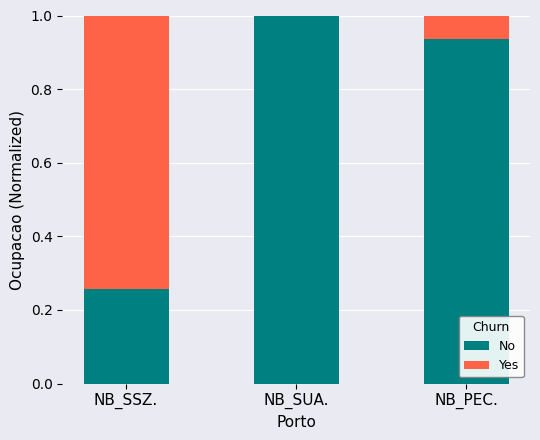

What is the maximum value for No?

1.0